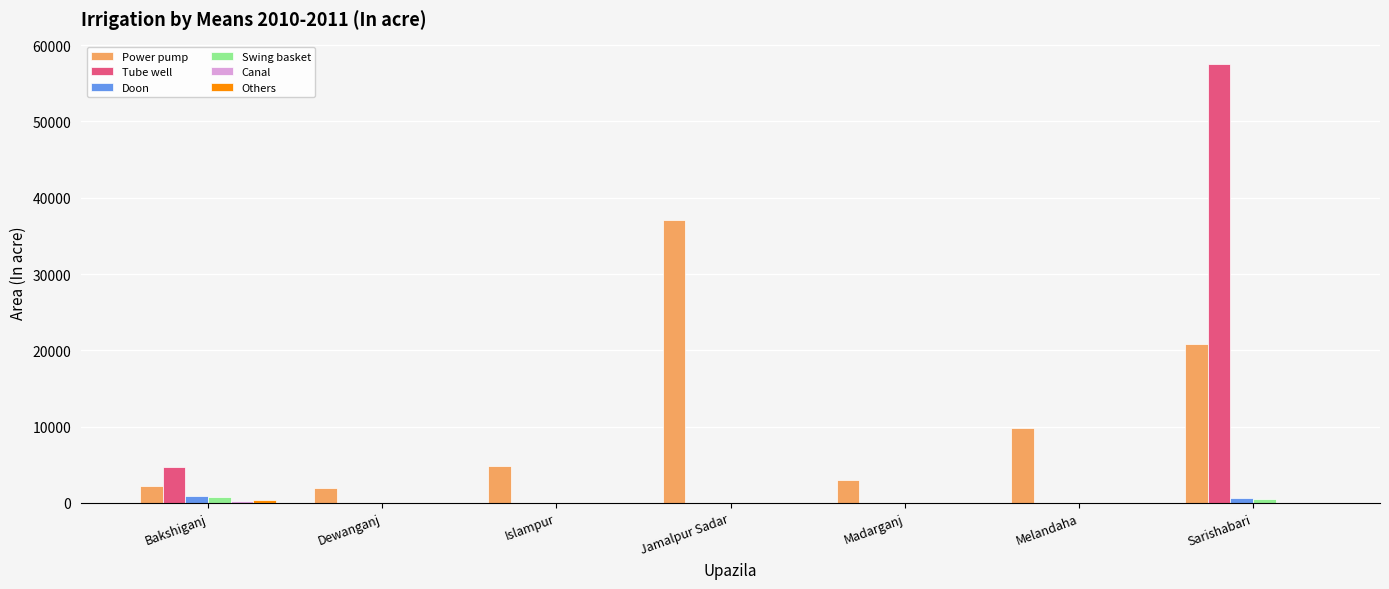

The Tube well series shows 34670 at Sarishabari. True or false?

False